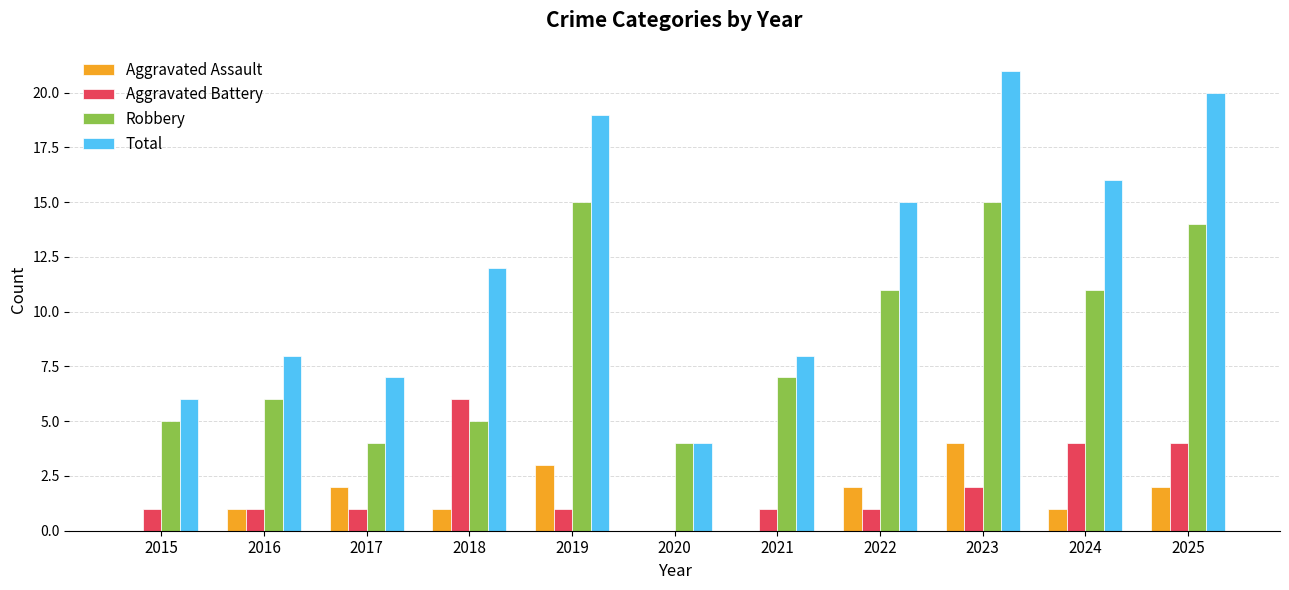

What is the total value across all series at 2021?

16